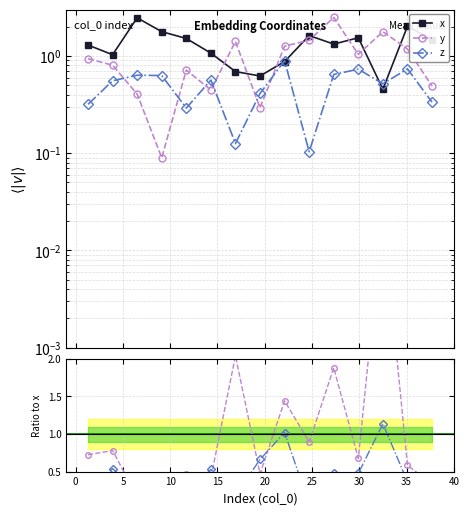

What is the value of the z/x point at the 7th from the left?

0.2